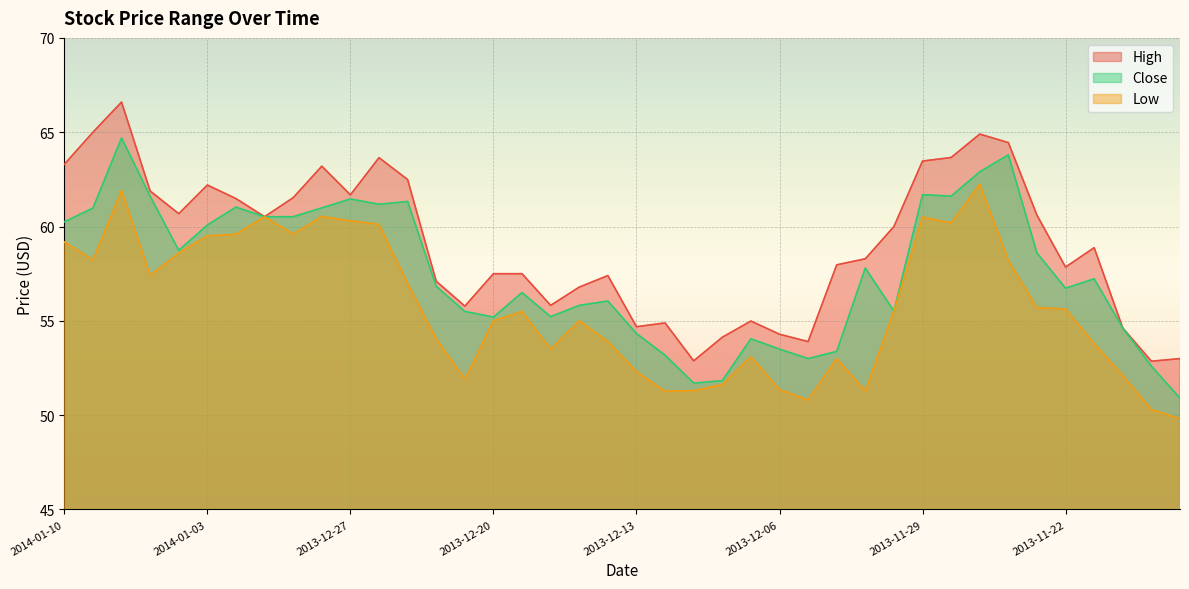

At 2013-12-05, list the series in order from largest to smallest.

High, Close, Low